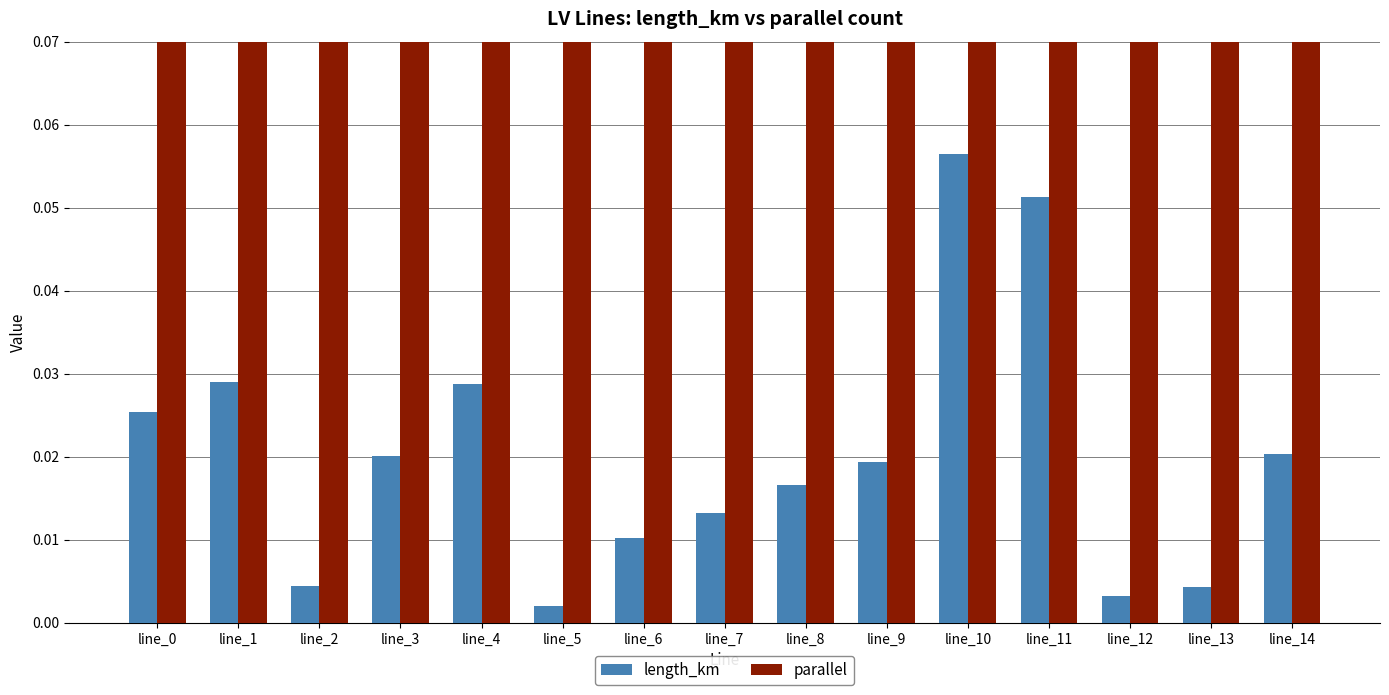

Are the bars horizontal?

No